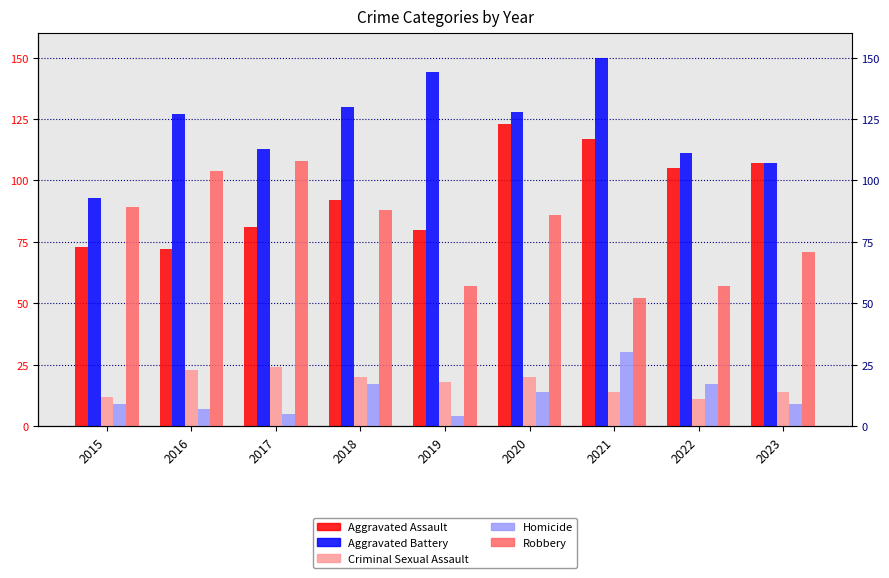

Reading left to right, list all the values displayed in this chart.

Aggravated Assault: 2015=73	2016=72	2017=81	2018=92	2019=80	2020=123	2021=117	2022=105	2023=107
Aggravated Battery: 2015=93	2016=127	2017=113	2018=130	2019=144	2020=128	2021=150	2022=111	2023=107
Criminal Sexual Assault: 2015=12	2016=23	2017=24	2018=20	2019=18	2020=20	2021=14	2022=11	2023=14
Homicide: 2015=9	2016=7	2017=5	2018=17	2019=4	2020=14	2021=30	2022=17	2023=9
Robbery: 2015=89	2016=104	2017=108	2018=88	2019=57	2020=86	2021=52	2022=57	2023=71